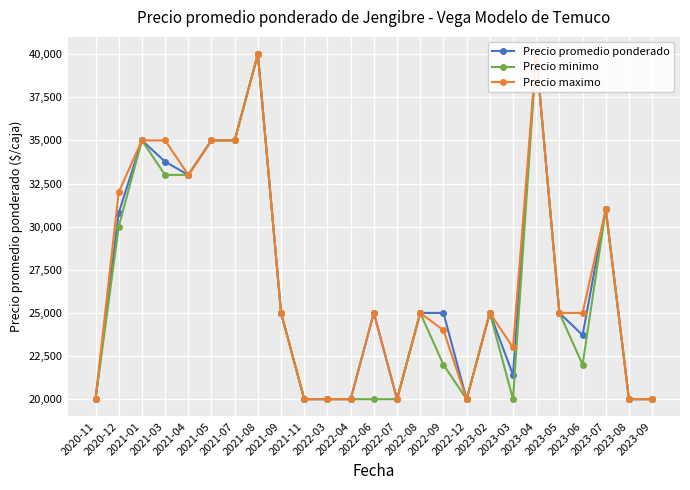

What is the total value across all series at 2023-03?

64412